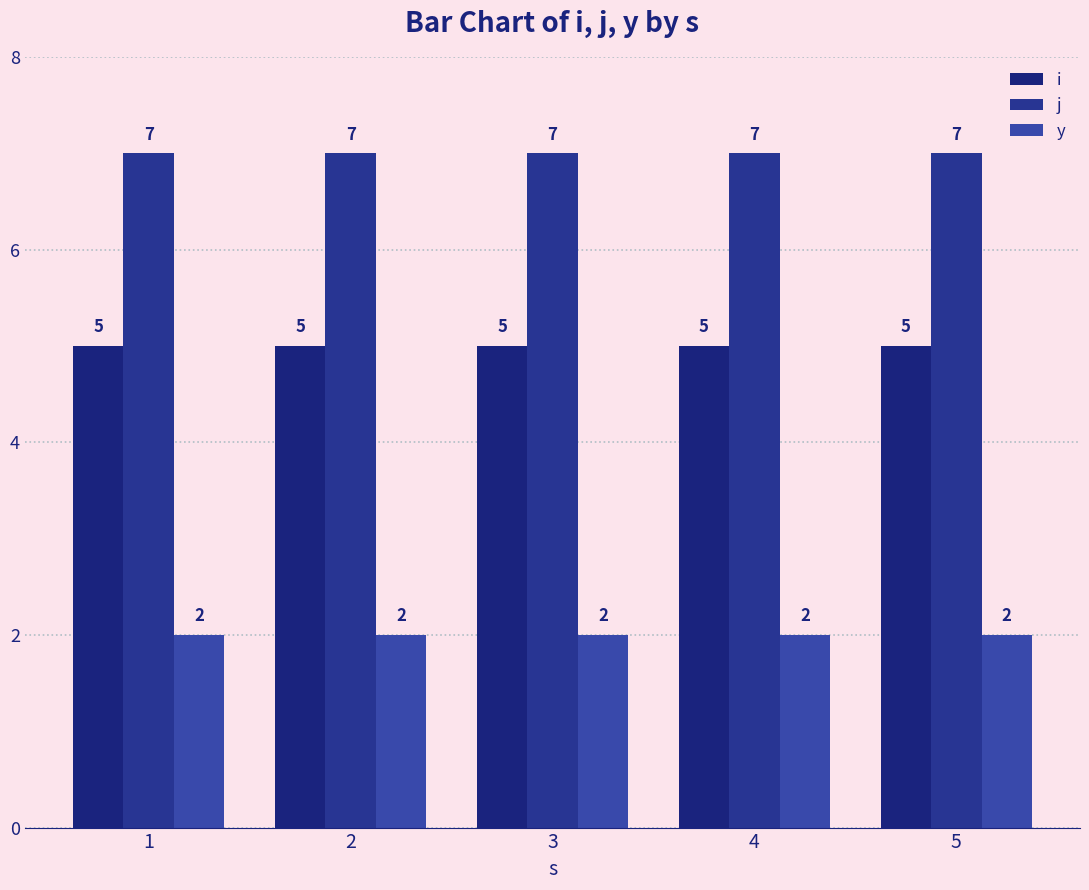

Which series has the largest total across all categories?

j